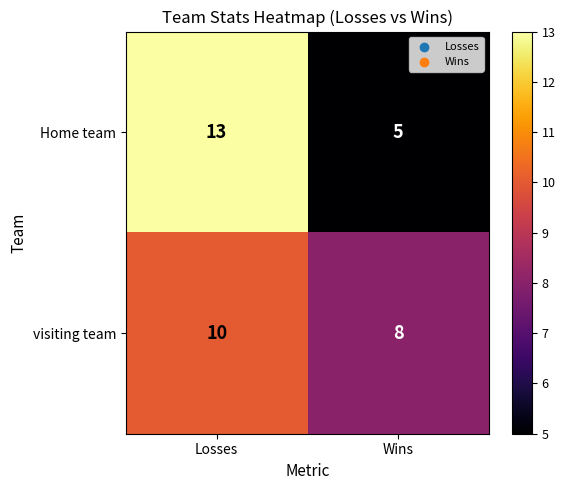

What is the spread (max minus min) of values at Wins?

3